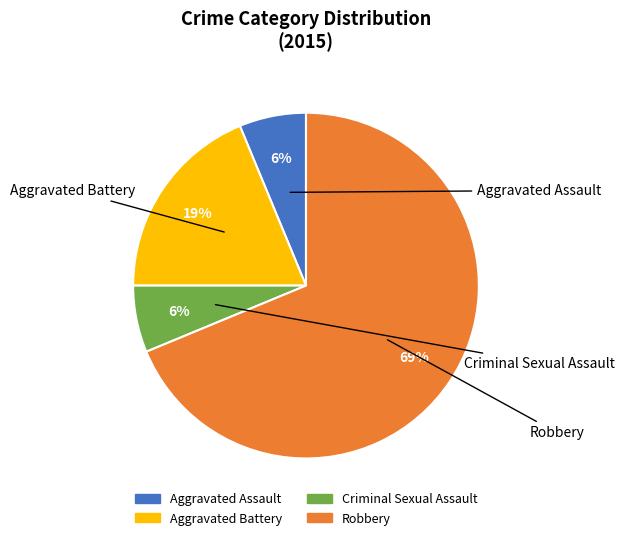

To the nearest percent, what is the difference between the Aggravated Battery and Robbery slice percentages?

50%